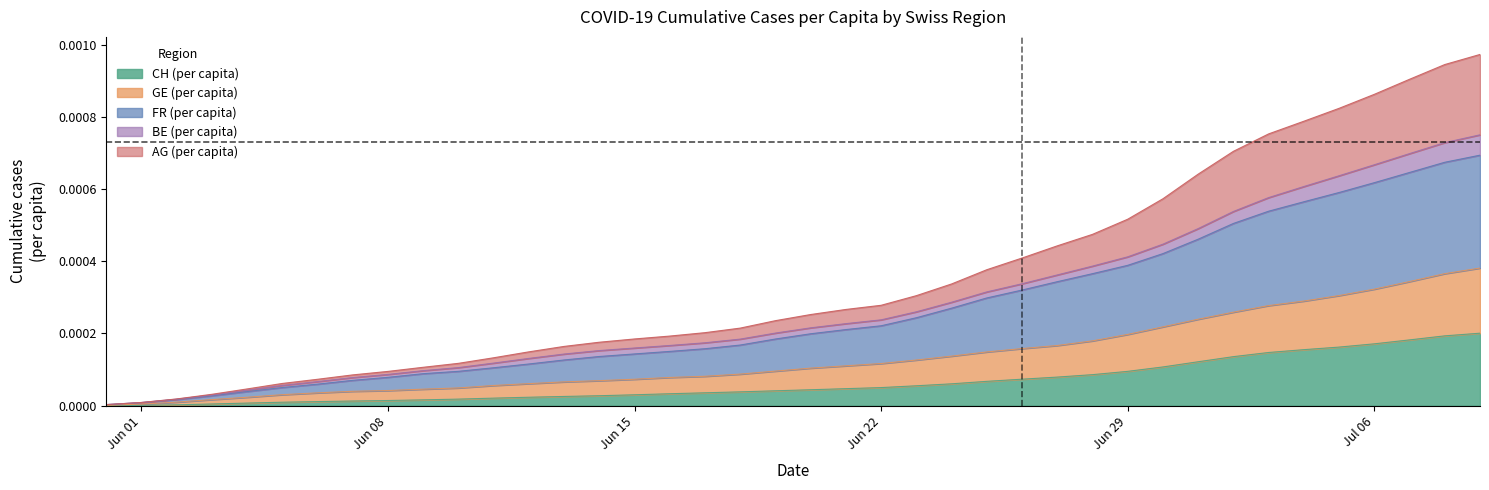

True or false: AG_pc and FR_pc intersect in this chart.

False